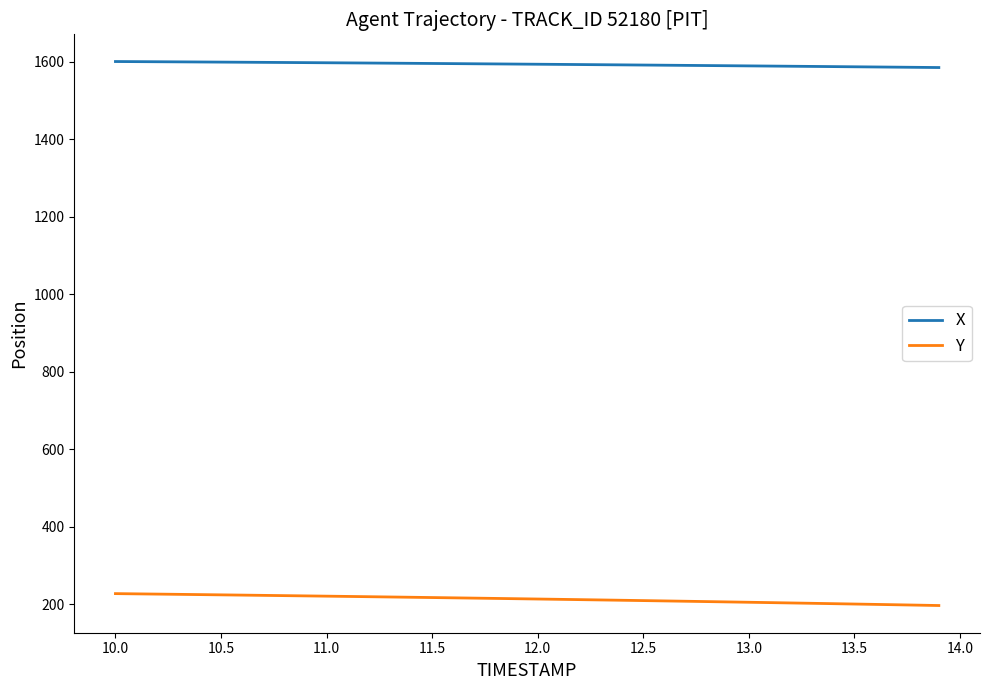

Which series has the largest total across all categories?

X